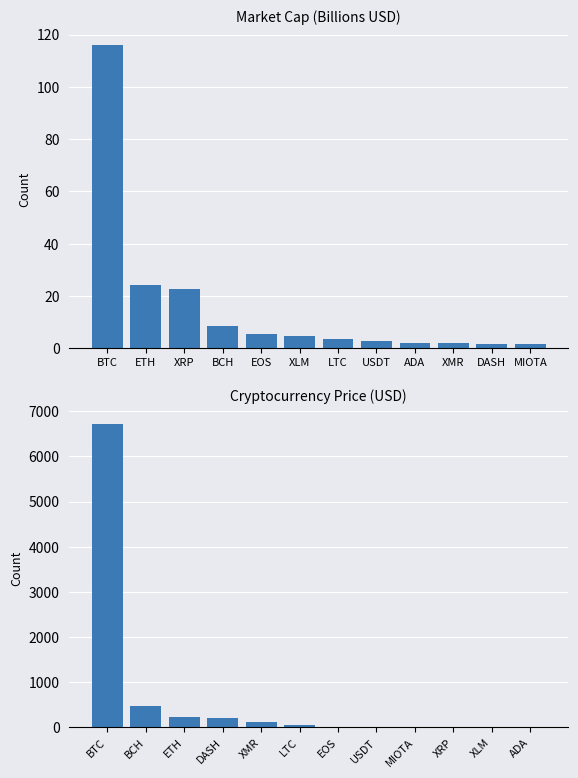

What is the difference between the maximum and minimum values in the Market Cap (B USD) series?

114.4